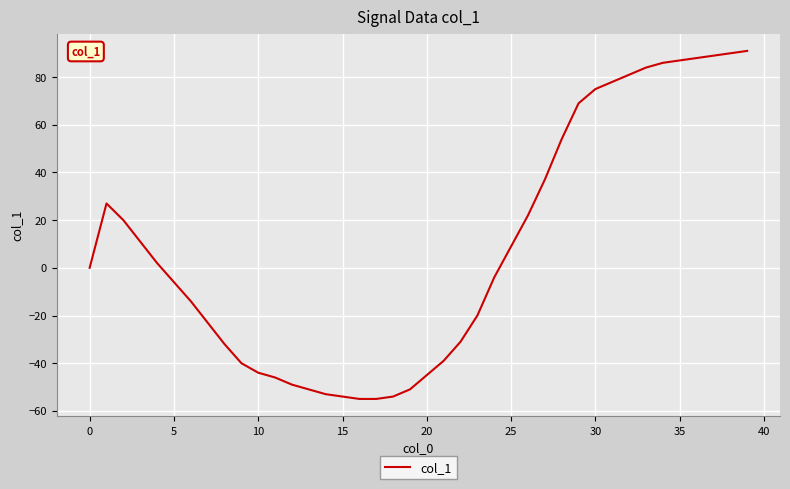

What is the difference between the maximum and minimum values?

146